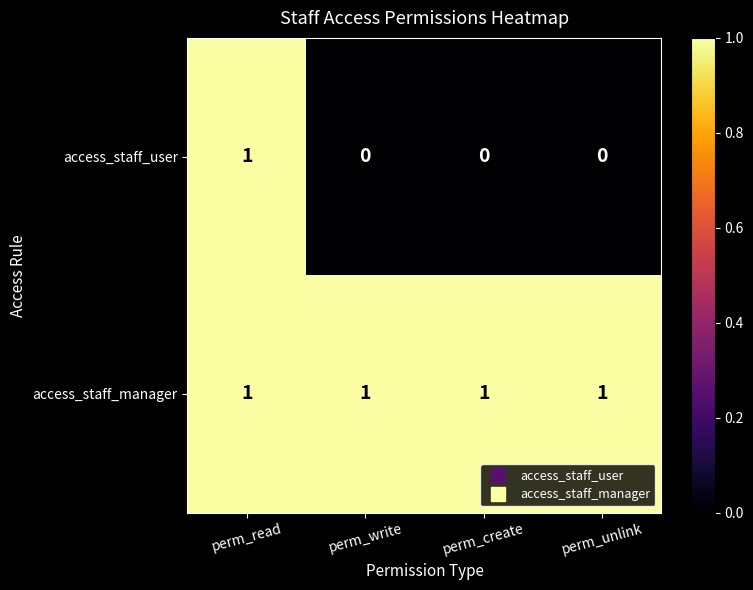

How many distinct data groups are displayed?

2